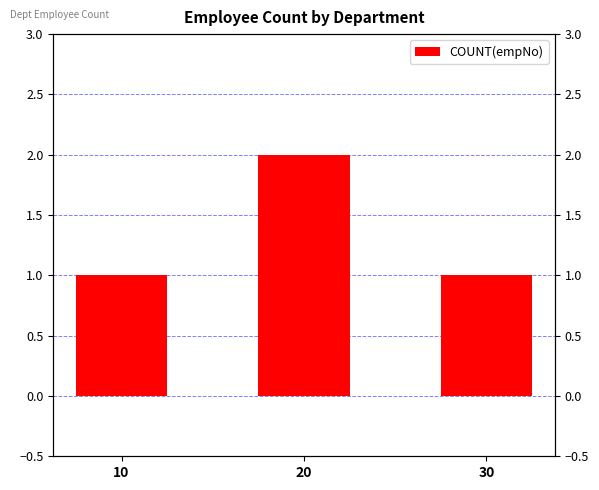

List the labels in order of value, smallest first.

10, 30, 20